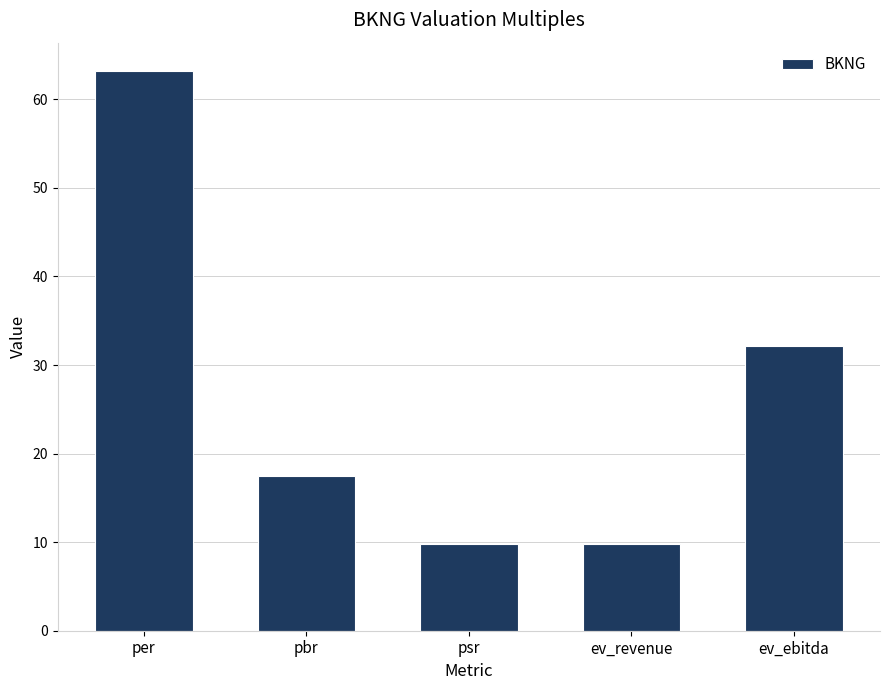

What is the maximum value shown in the chart?

63.2